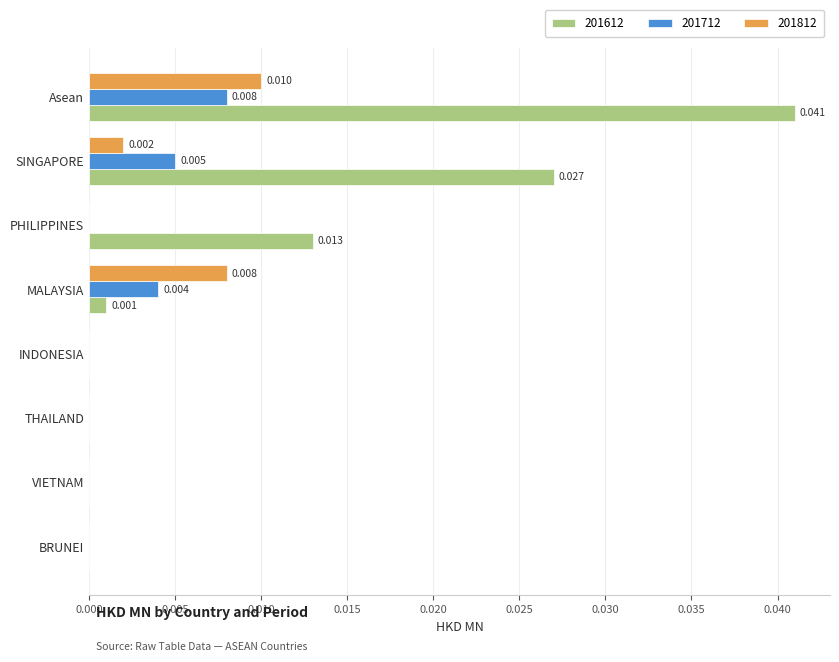

At which category does the chart reach its peak across all series?

Asean